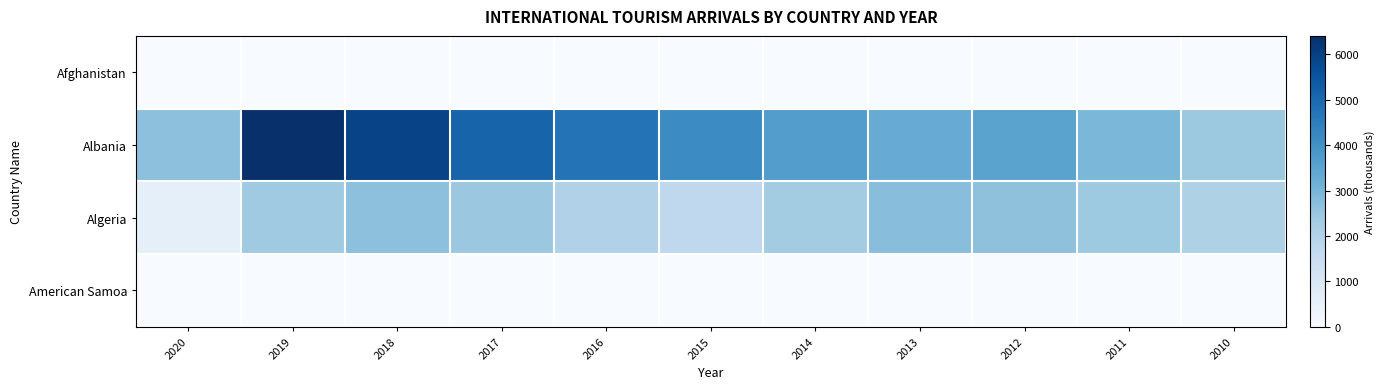

Reading left to right, extract all data points from this chart.

Afghanistan: 2020=0.0	2019=0.0	2018=0.0	2017=0.0	2016=0.0	2015=0.0	2014=0.0	2013=0.0	2012=0.0	2011=0.0	2010=0.0
Albania: 2020=2658.0	2019=6406.0	2018=5927.0	2017=5118.0	2016=4736.0	2015=4131.0	2014=3673.0	2013=3256.0	2012=3514.0	2011=2932.0	2010=2417.0
Algeria: 2020=591.0	2019=2371.0	2018=2657.0	2017=2451.0	2016=2039.0	2015=1710.0	2014=2301.0	2013=2733.0	2012=2634.0	2011=2395.0	2010=2070.0
American Samoa: 2020=0.9	2019=19.2	2018=20.2	2017=20.0	2016=20.1	2015=20.3	2014=21.6	2013=0.0	2012=0.0	2011=0.0	2010=0.0